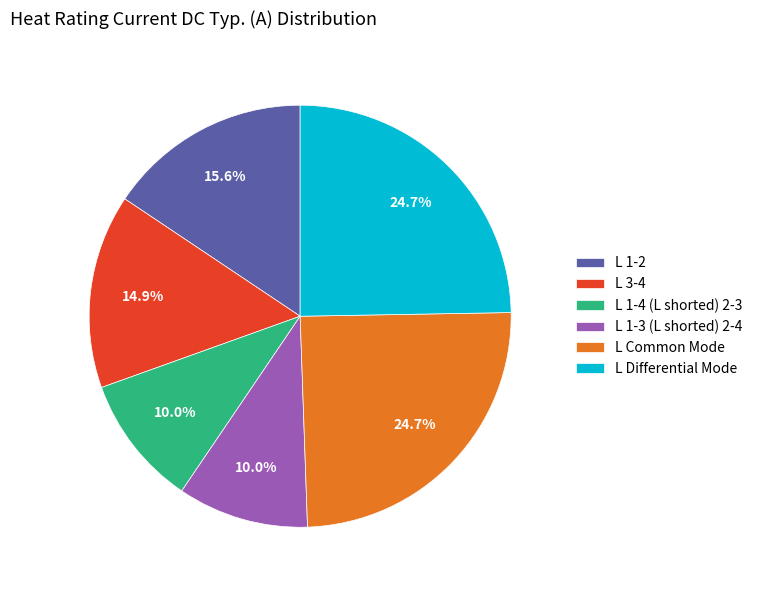

Does L 1-2 account for over 50% of the chart?

No